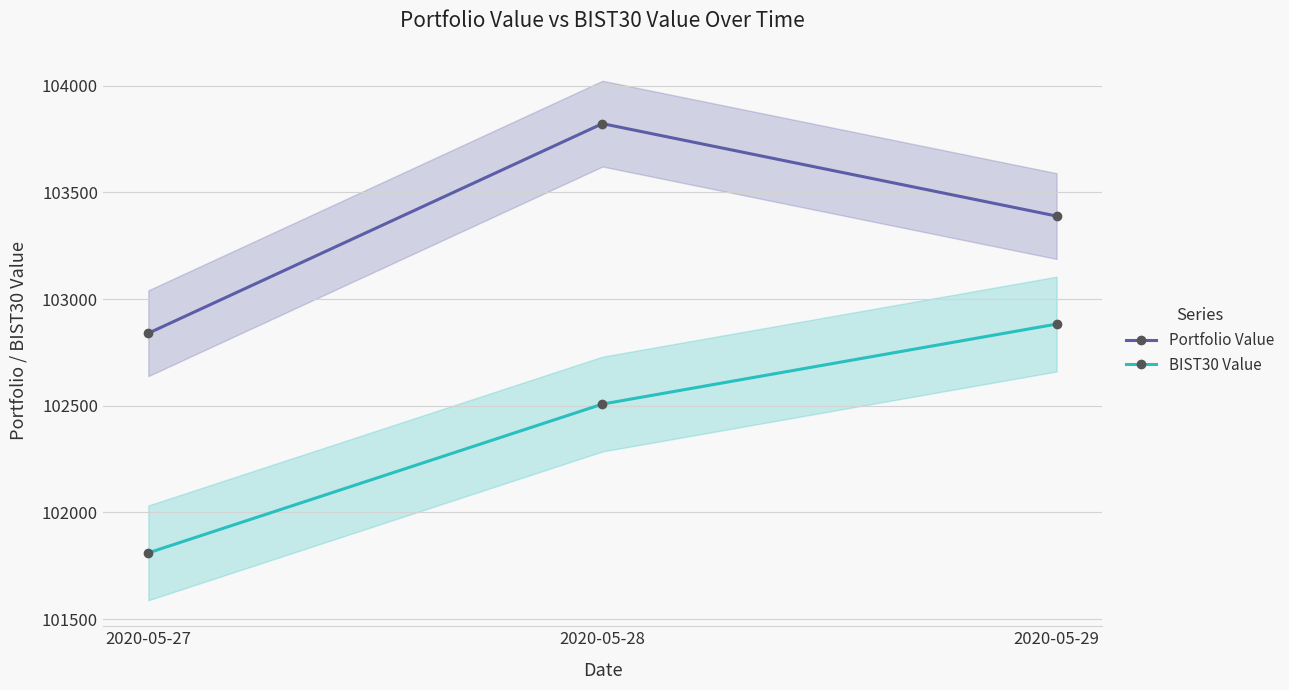

What is the value of the BIST30 Value point at the 1st from the left?

101810.1